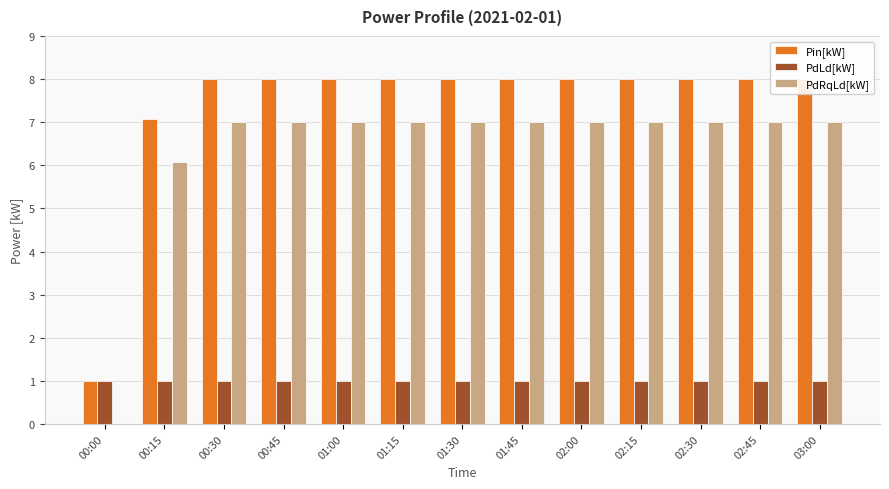

Read the Pin[kW] value at 00:15.

7.1